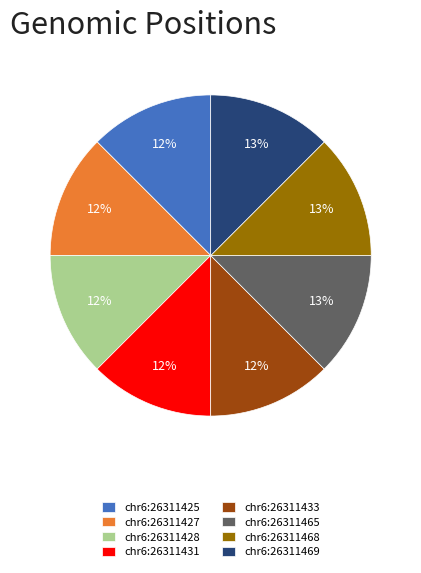

Is there any slice that represents more than half of the pie?

No